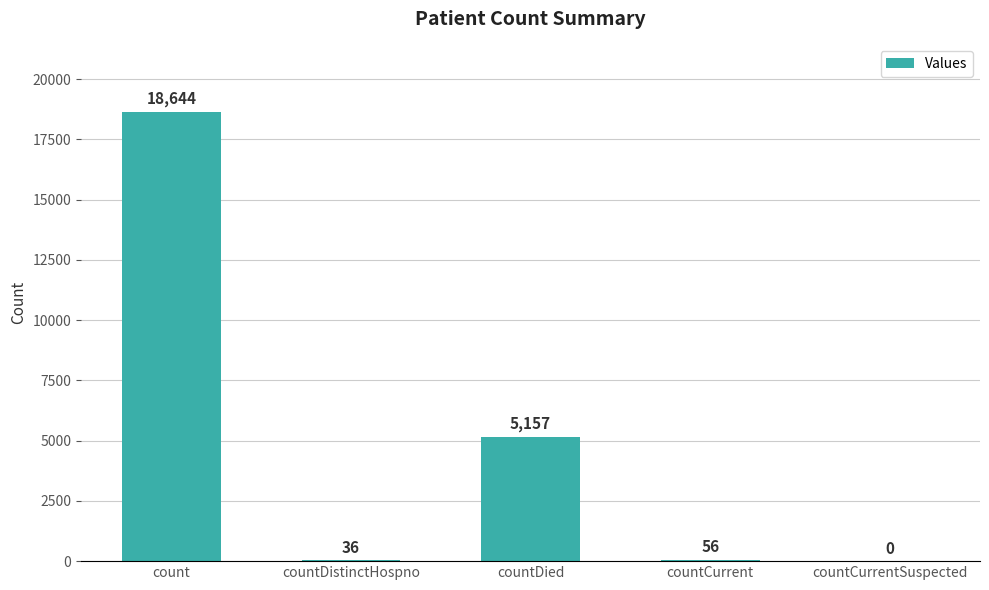

How many positive values are there?

4